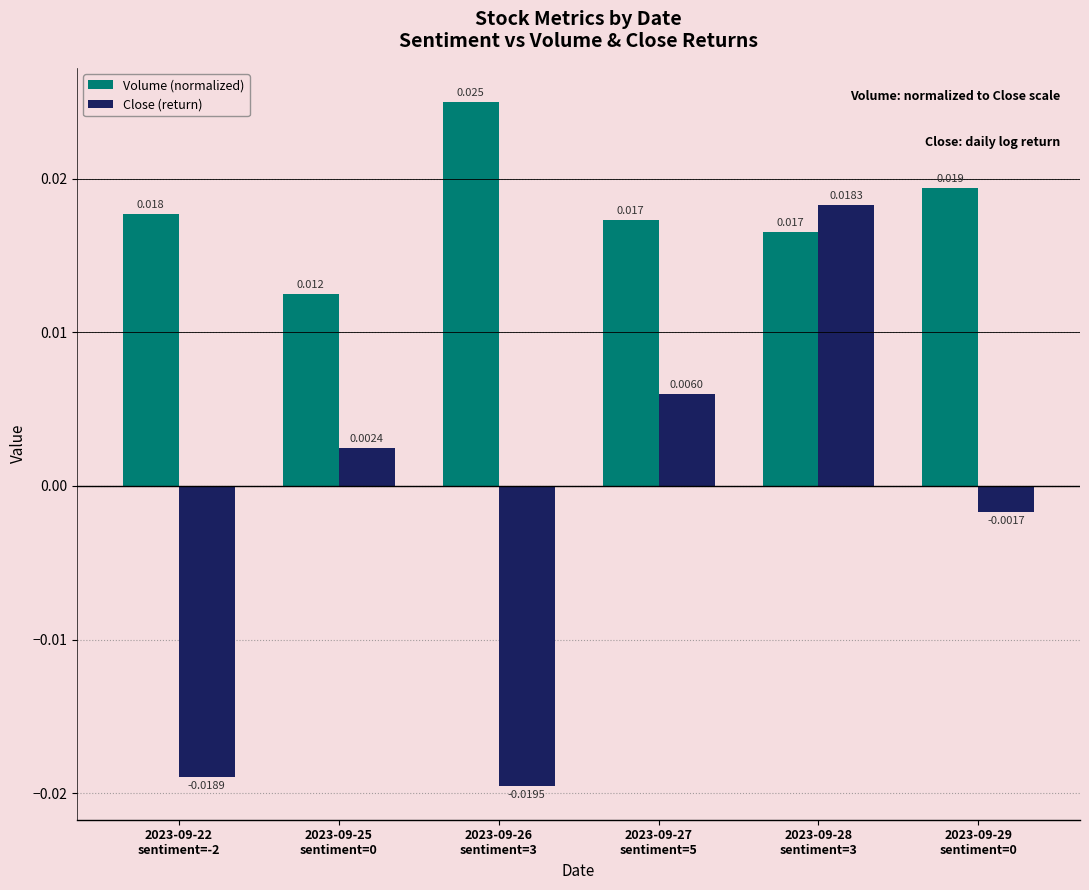

How many distinct data groups are displayed?

2